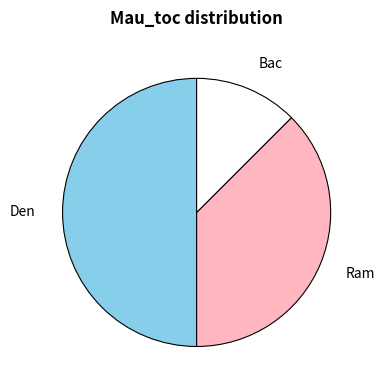

Does Bac represent more than half of the total?

No